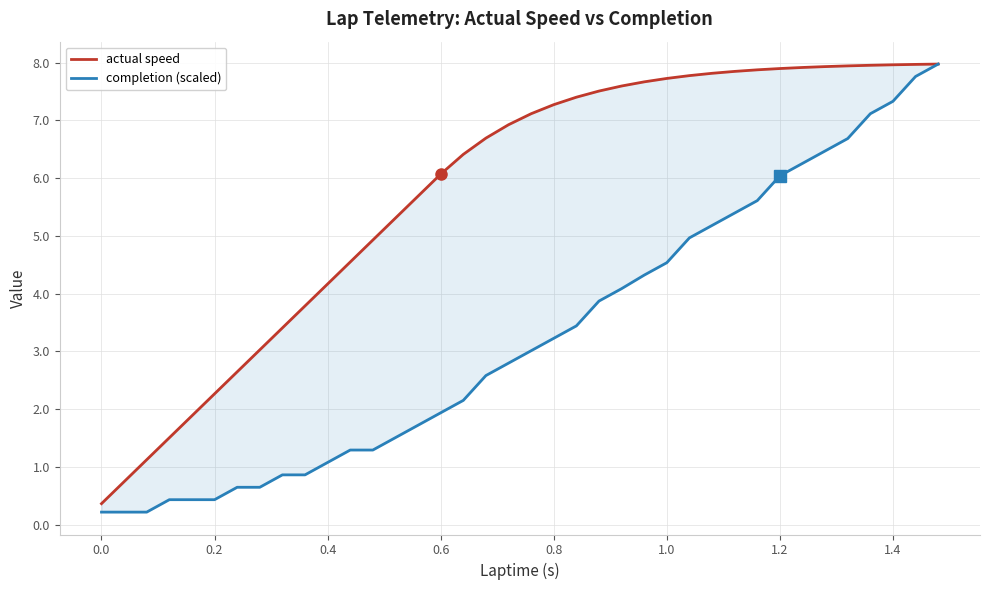

How many data points in completion (scaled) are above 3?

19